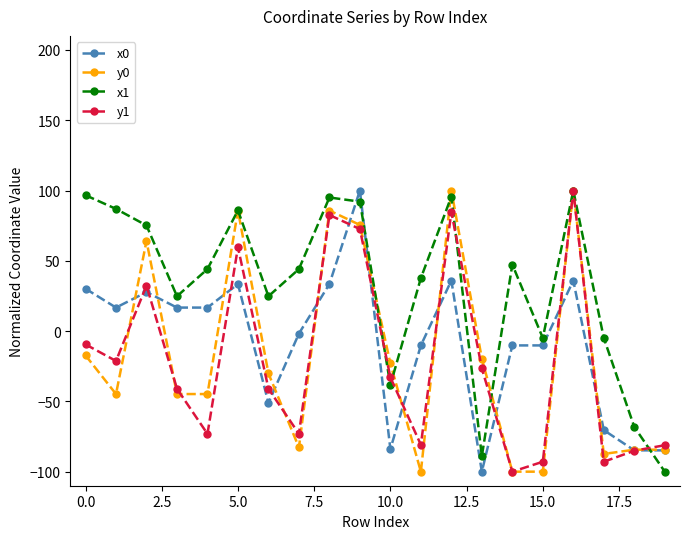

Which series has the largest total across all categories?

x1